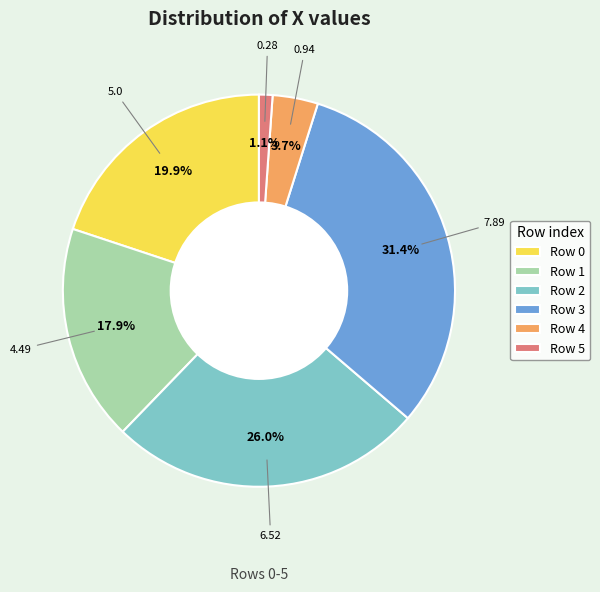

Between Row 0 and Row 2, which is larger?

Row 2